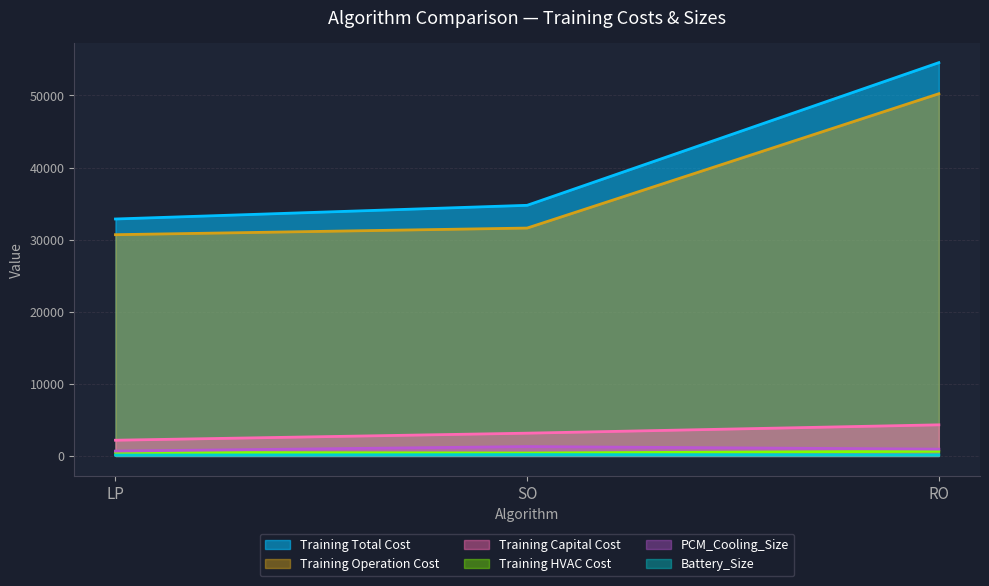

Which series has the widest spread of values?

Training Total Cost